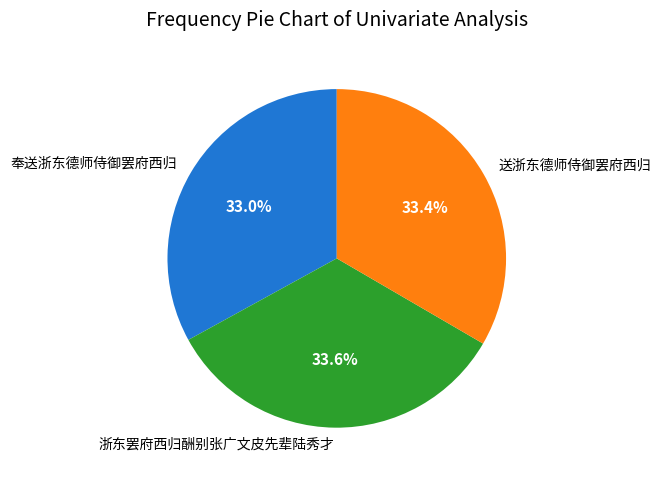

To the nearest percent, what is the difference between the 浙东罢府西归酬别张广文皮先辈陆秀才 and 奉送浙东德师侍御罢府西归 slice percentages?

1%